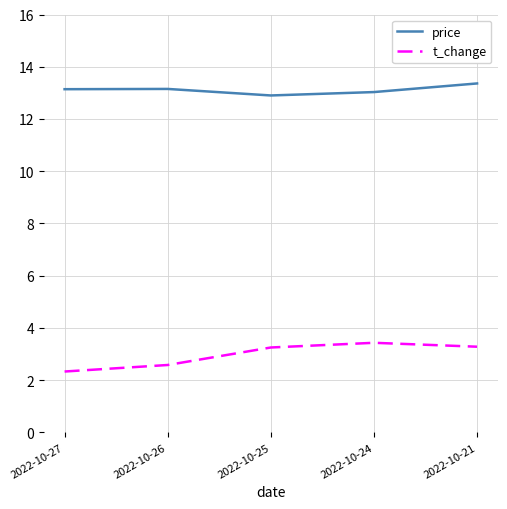

Is it true that t_change equals 3.2 at 2022-10-25?

True